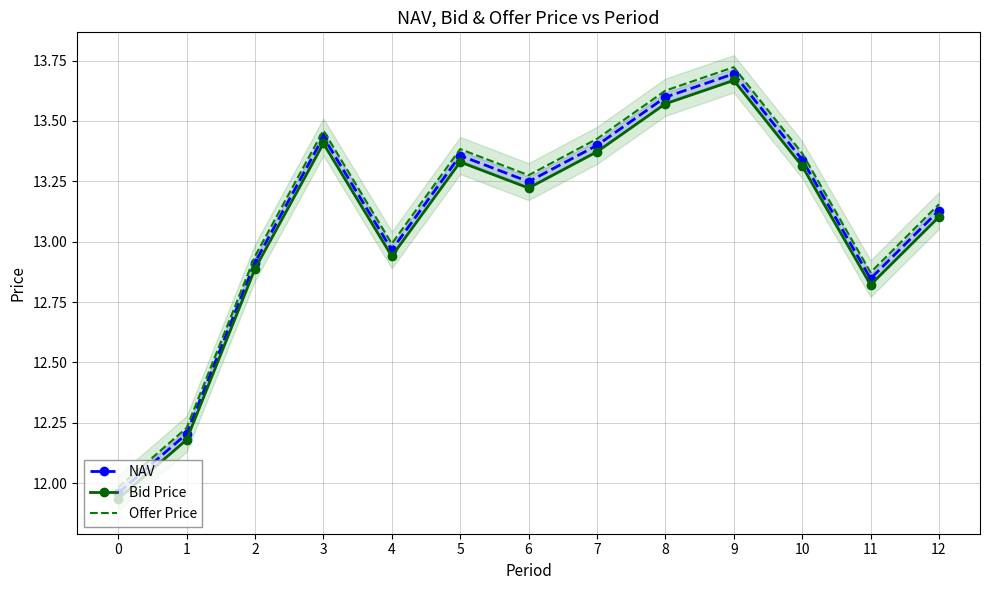

Is the value of NAV at 1 greater than the value of Offer Price at 8?

No